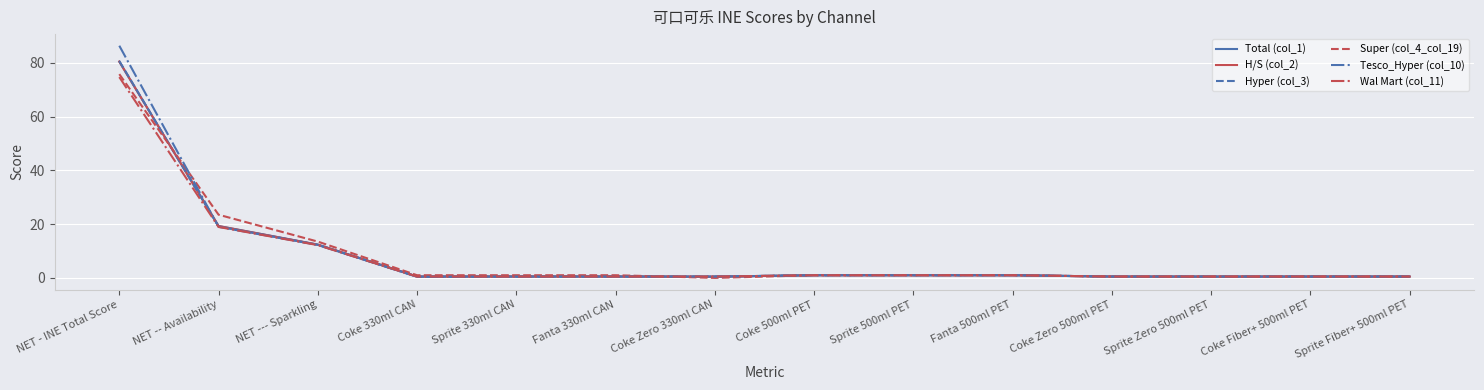

Is the value of Super (col_4_col_19) at NET --- Sparkling greater than the value of Total (col_1) at Fanta 330ml CAN?

Yes